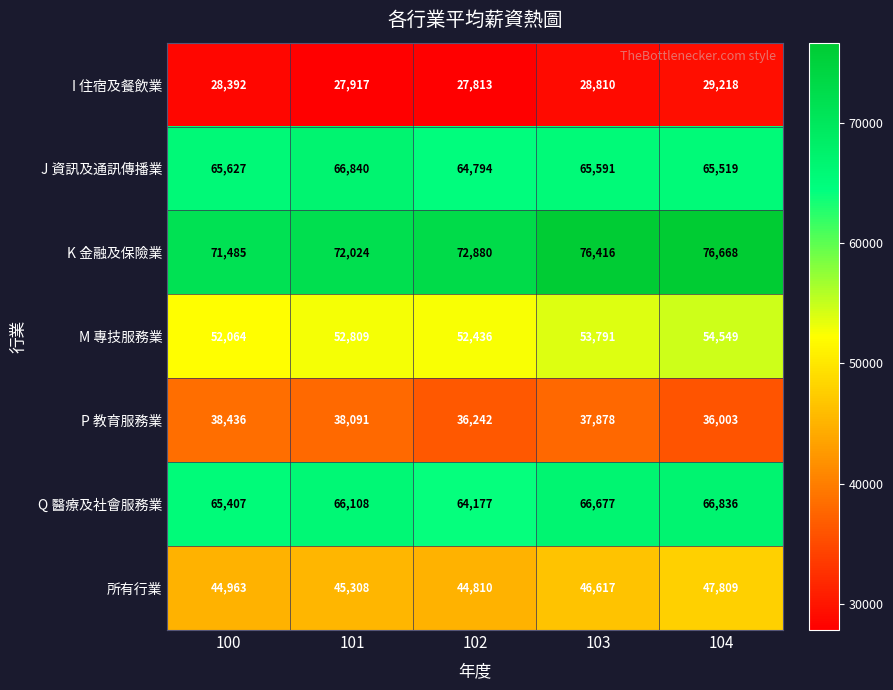

What is the maximum value shown in the chart?

76668